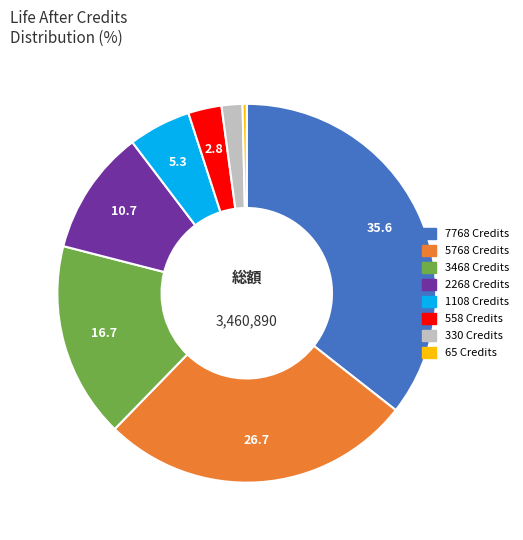

How many slices are in this pie chart?

8